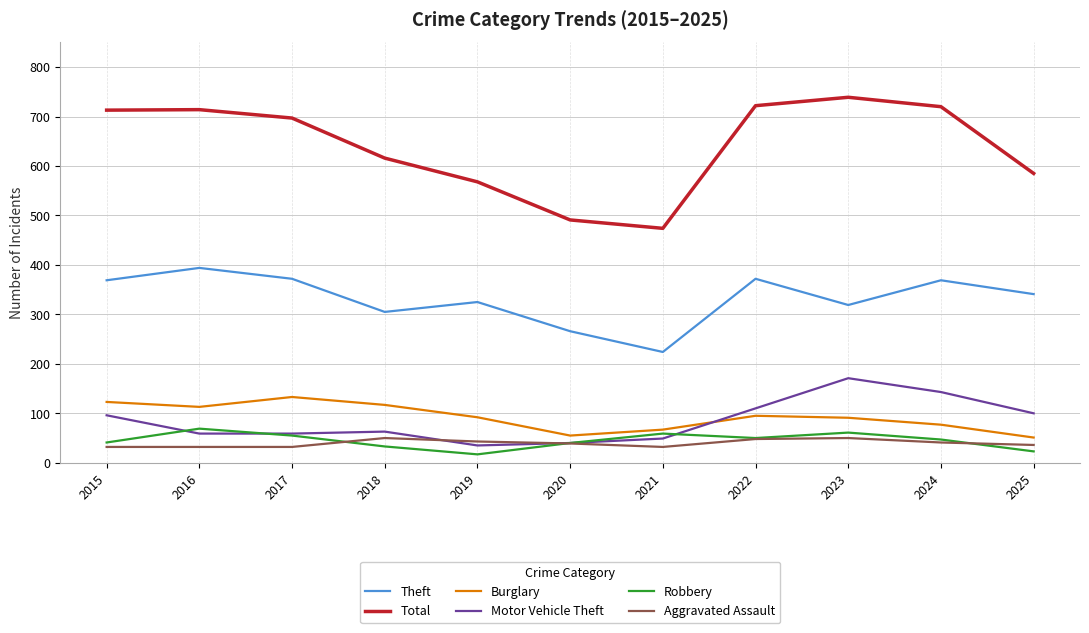

Which series has the widest spread of values?

Total